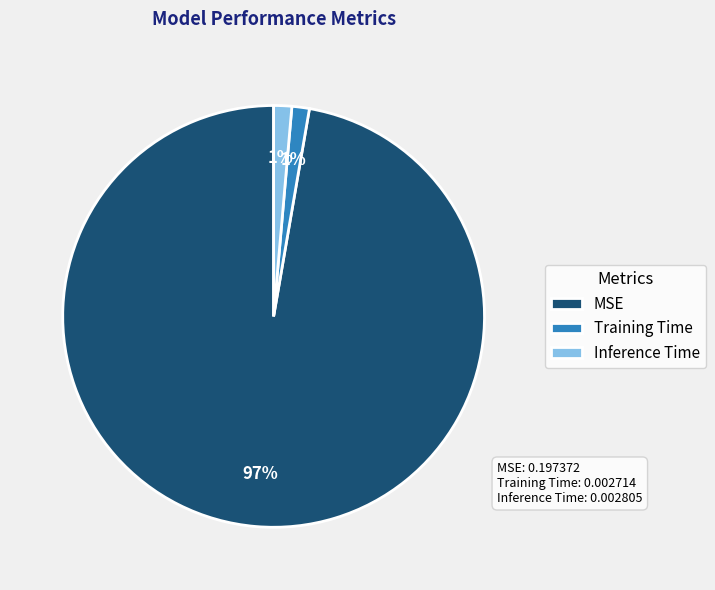

Count the number of slices in the pie.

3